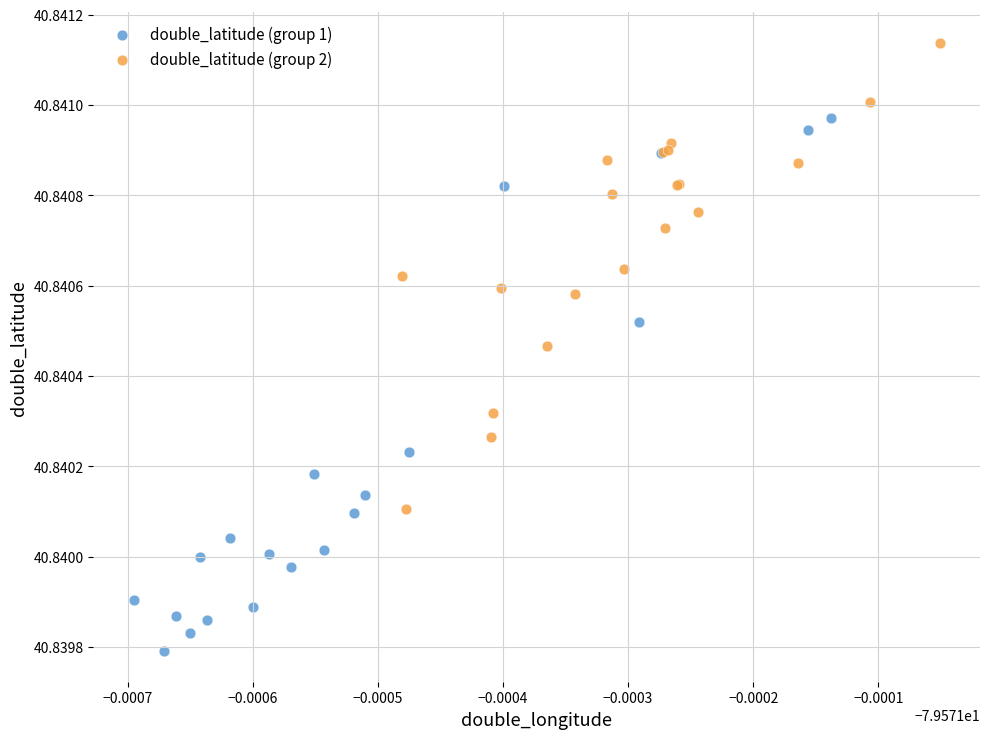

Which series reaches the maximum Y coordinate?

double_latitude (group 2)